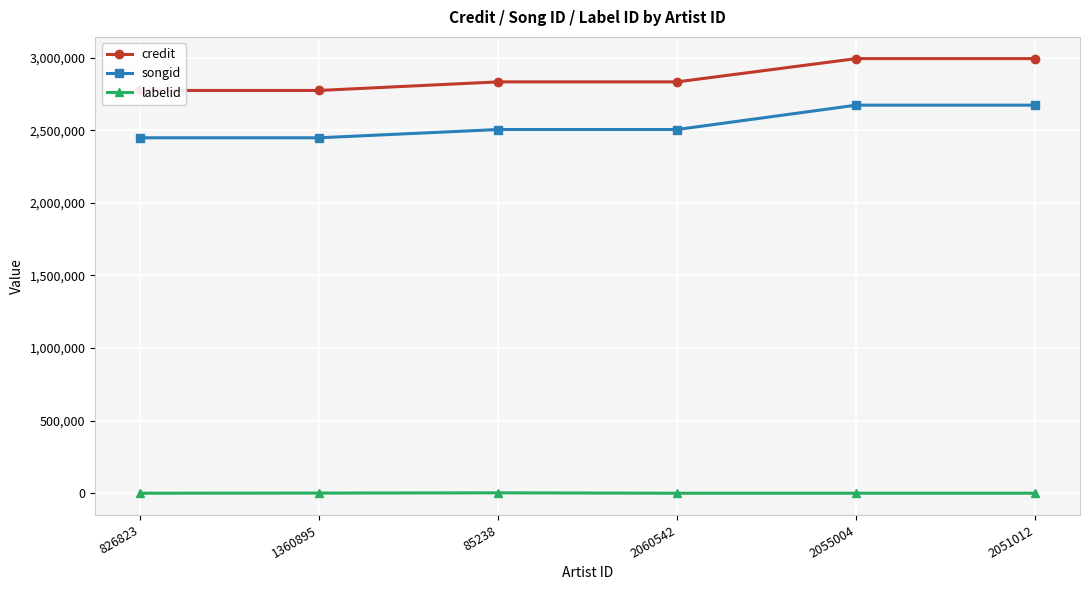

What is the label of the 5th point from the left?

2055004